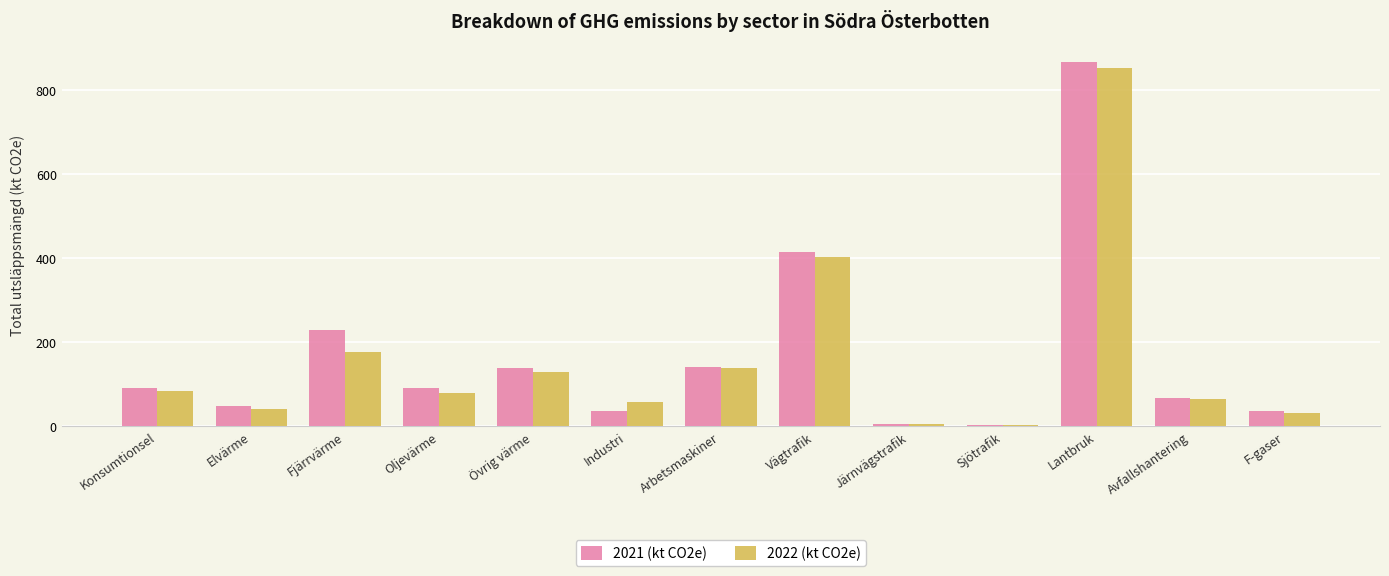

Where is 2021 (kt CO2e) nearest to the value 434?

Vägtrafik